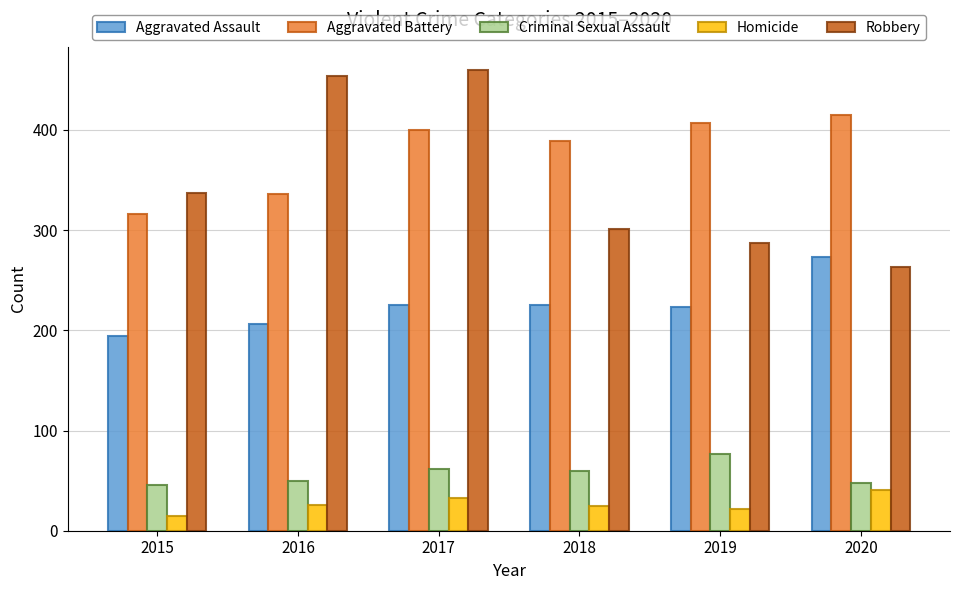

Which series has the largest range (max minus min)?

Robbery